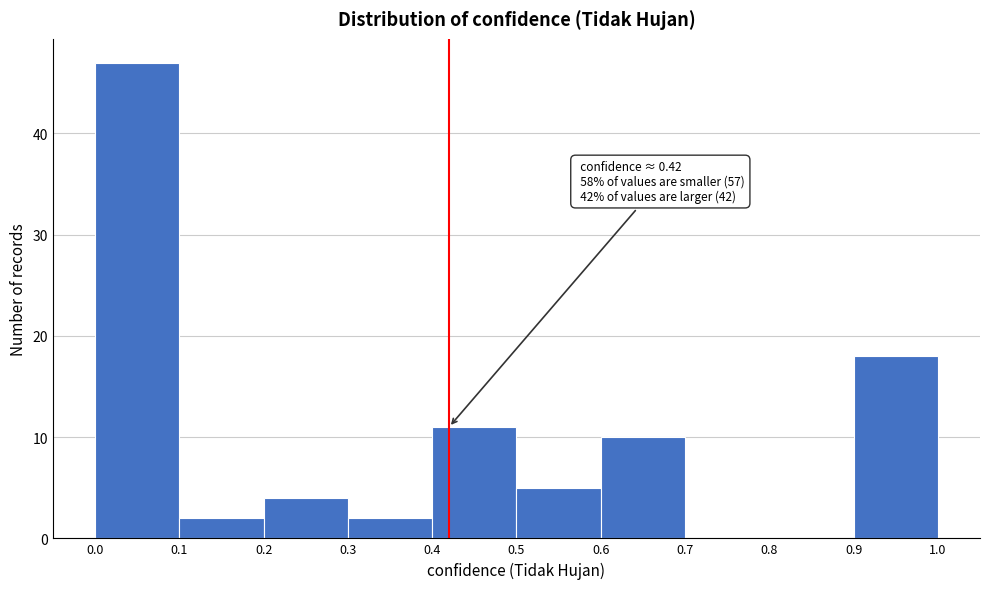

Over which range of the x-axis is the bar tallest?

0.0 to 0.1